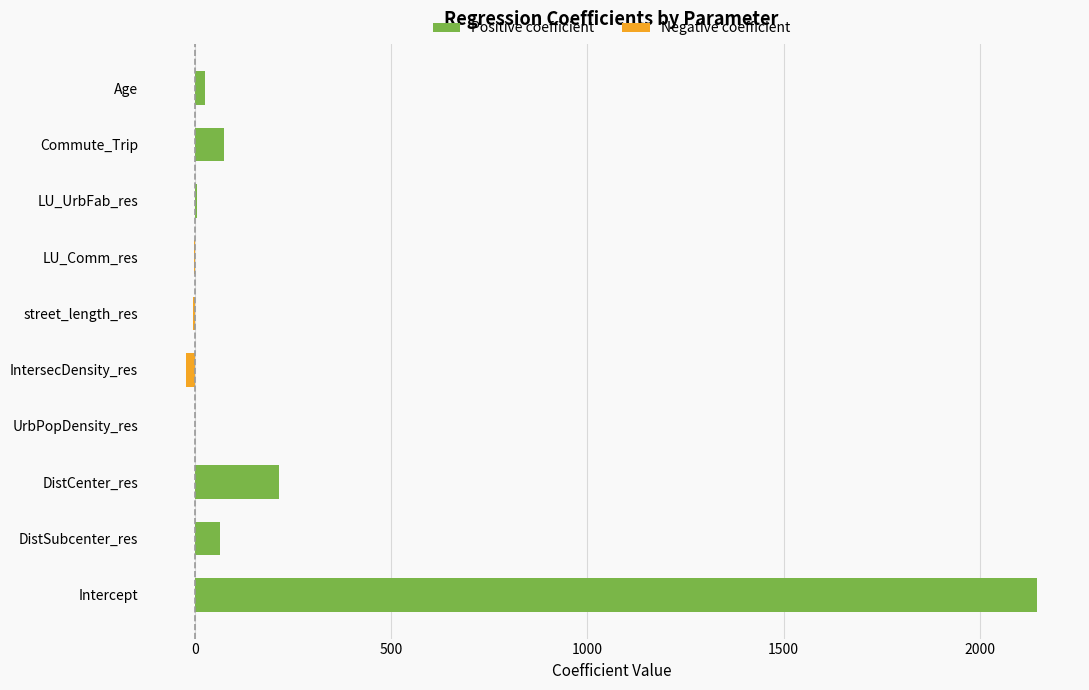

Reading right to left, list all the values displayed in this chart.

Positive coefficient: 24.6	72.3	5.3	0.0	0.0	0.0	0.0	214.4	63.1	2146.9
Negative coefficient: 0.0	0.0	0.0	-2.4	-4.5	-24.4	-1.0	0.0	0.0	0.0